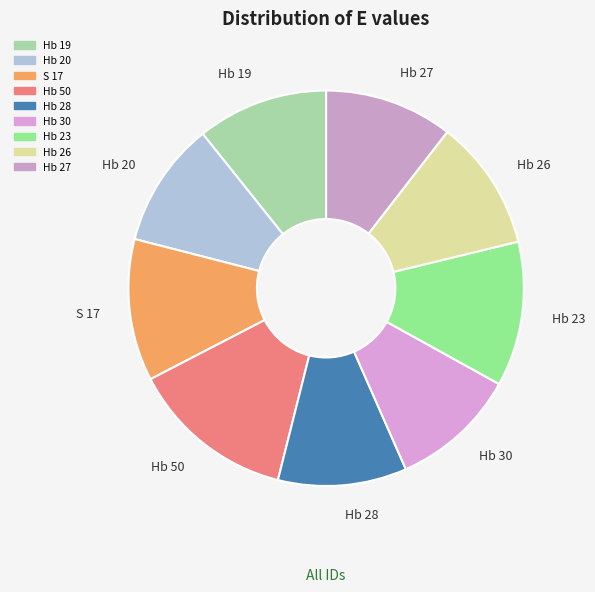

Is Hb 30 the majority of the pie?

No